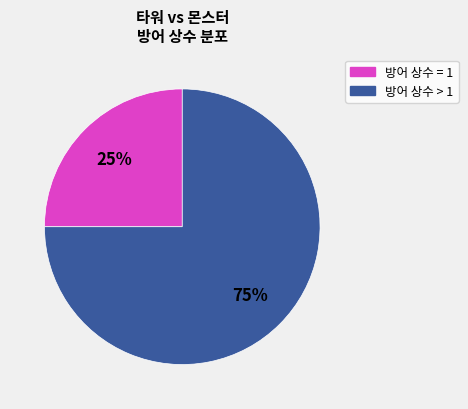

How many segments does this pie chart have?

2